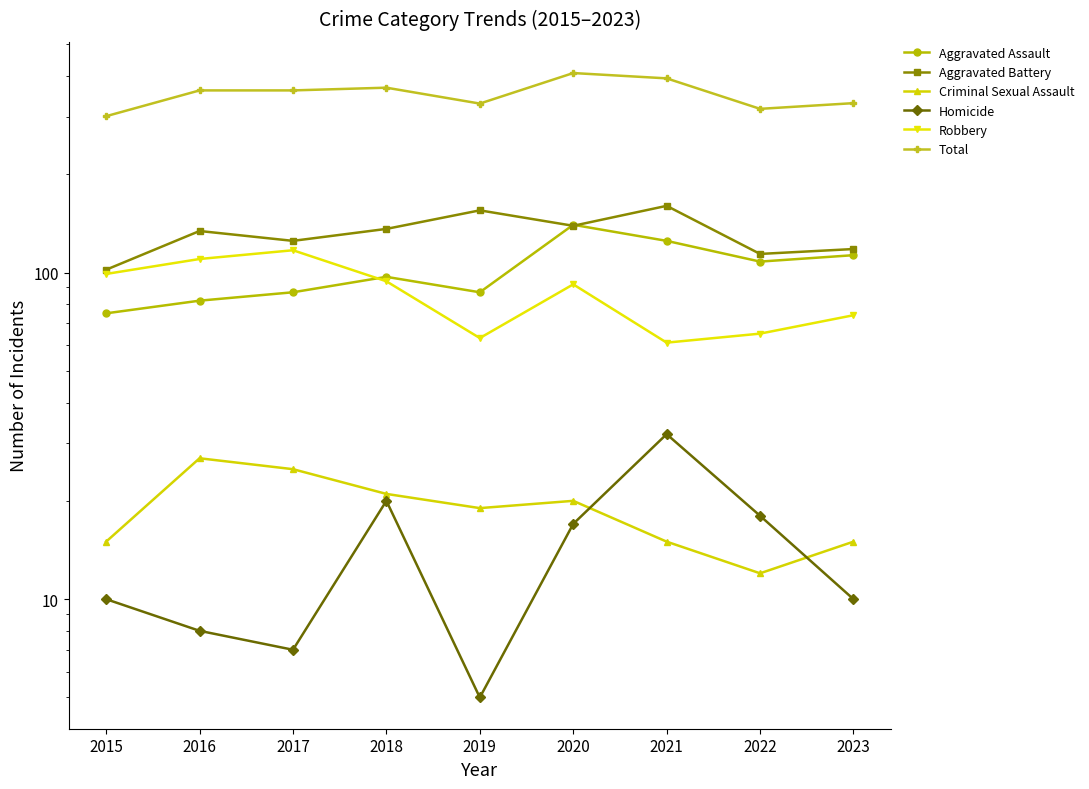

What is the approximate value of Aggravated Assault at 2017, to the nearest 10?

90